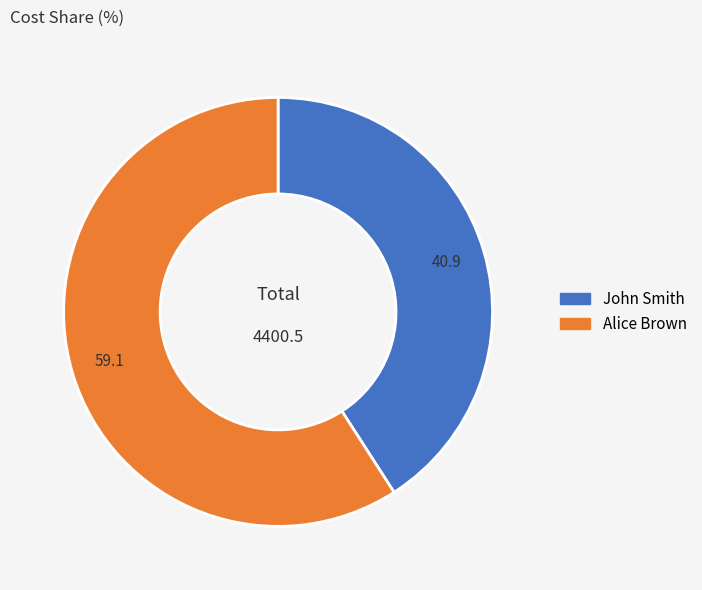

Which slice represents more than half of the pie?

Alice Brown